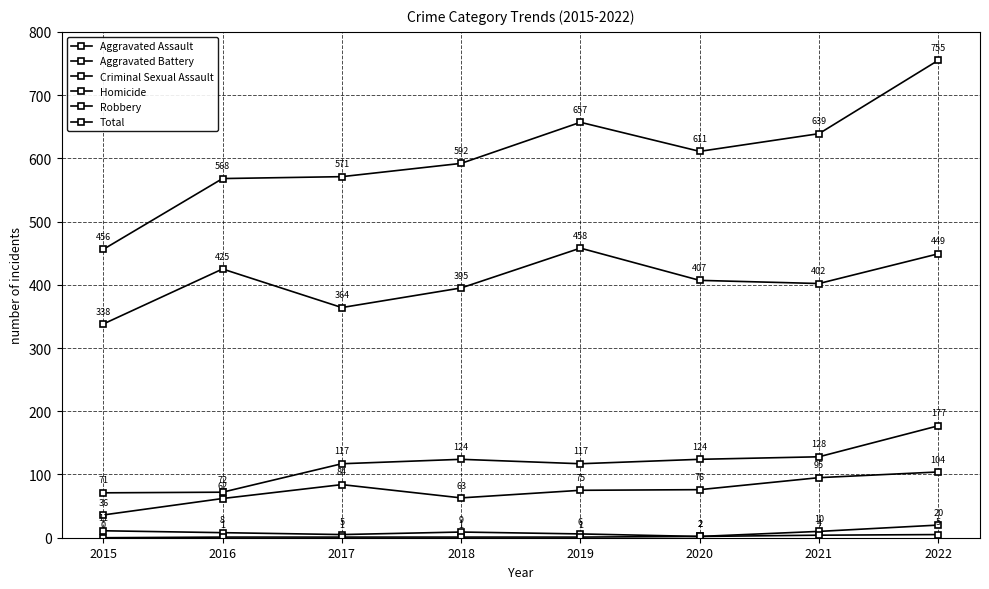

What is the difference between the highest and lowest values at 2016?

567